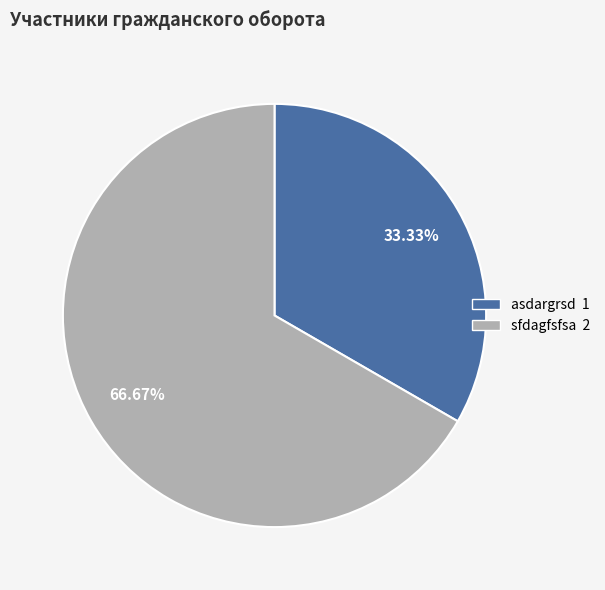

Which category accounts for the majority?

sfdagfsfsa